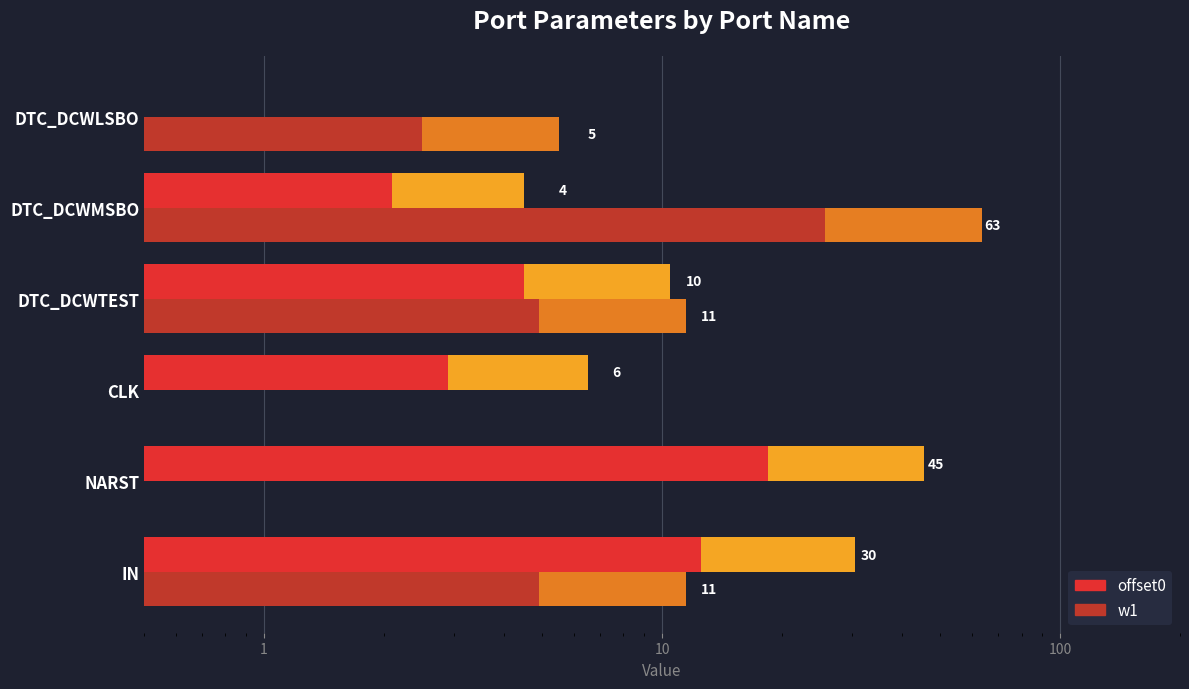

How many groups of bars are there?

6